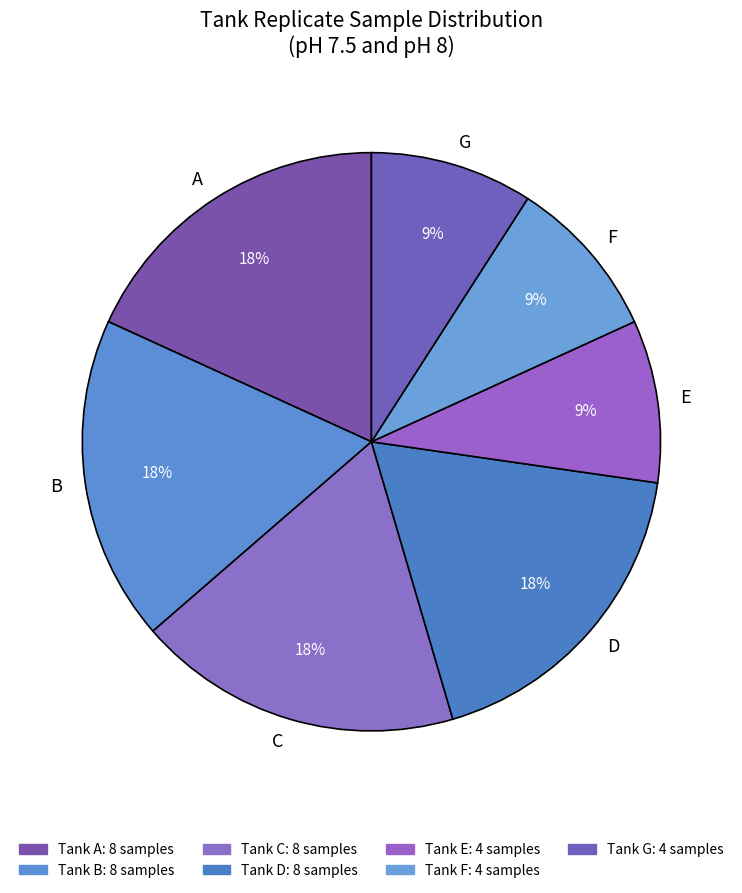

True or false: D accounts for 18% of the total.

True